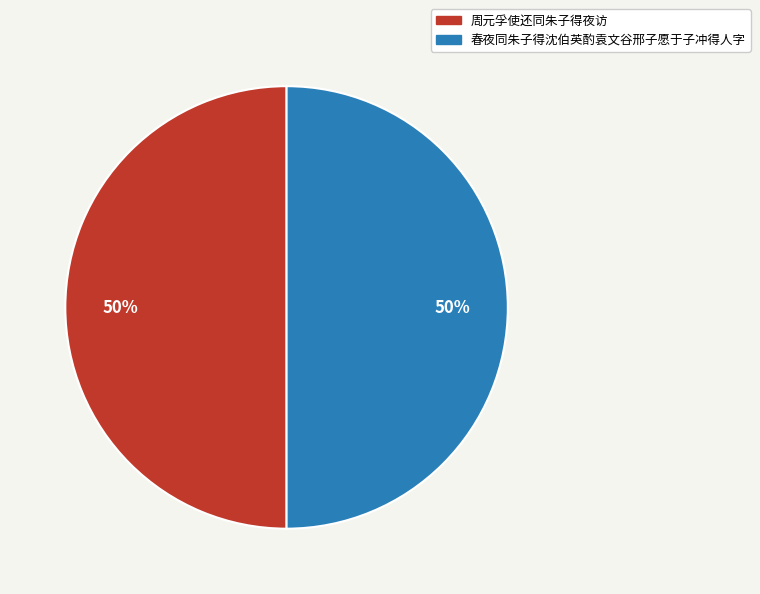

To the nearest percent, what is the average slice percentage?

50%